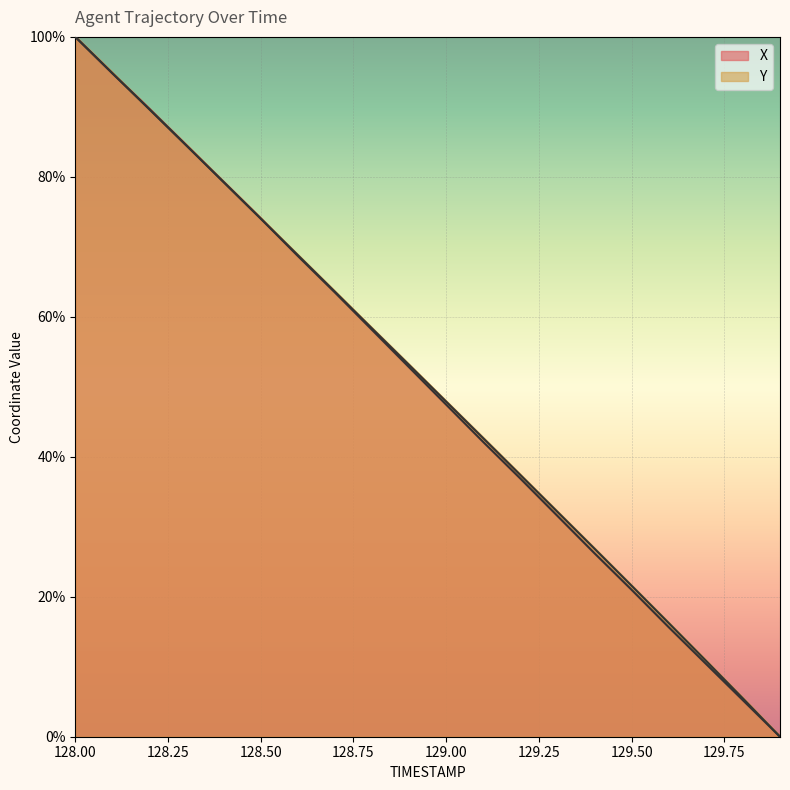

What is the difference between the Y values at 128.1 and 128.8?

36.5